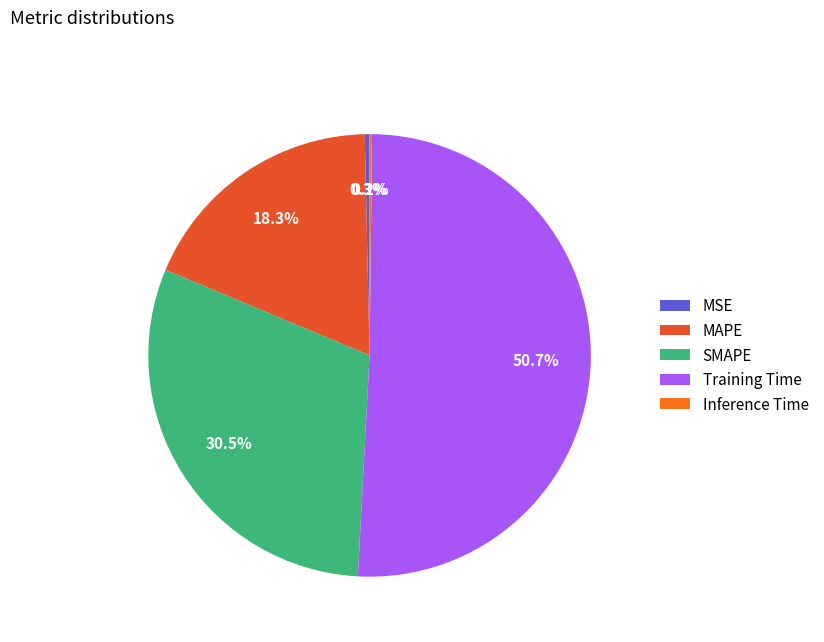

Is Training Time the majority of the pie?

Yes